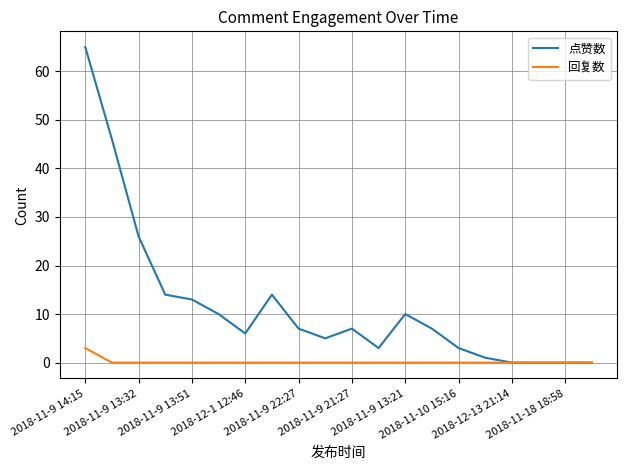

What are all the series names shown in the legend?

点赞数, 回复数